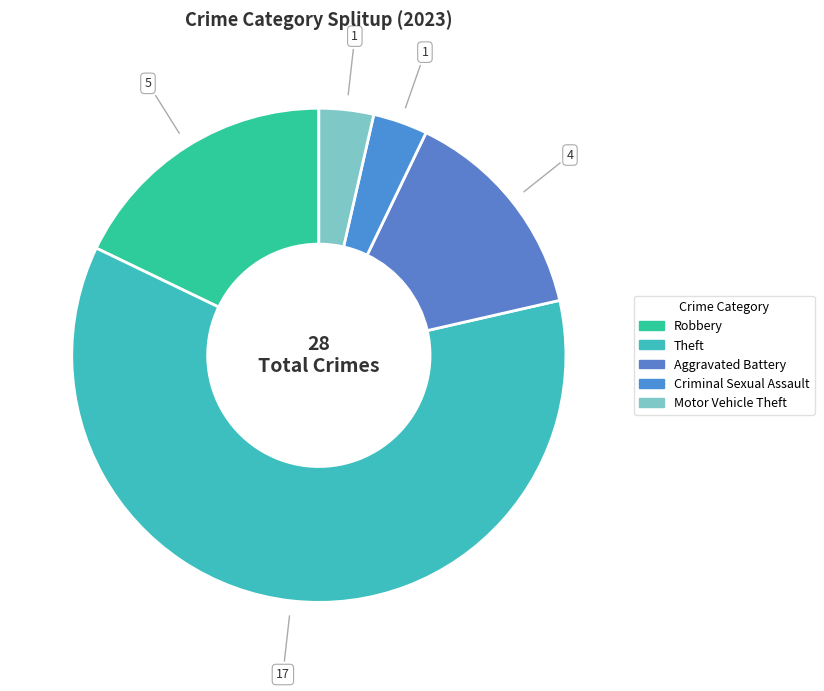

How many segments does this pie chart have?

5